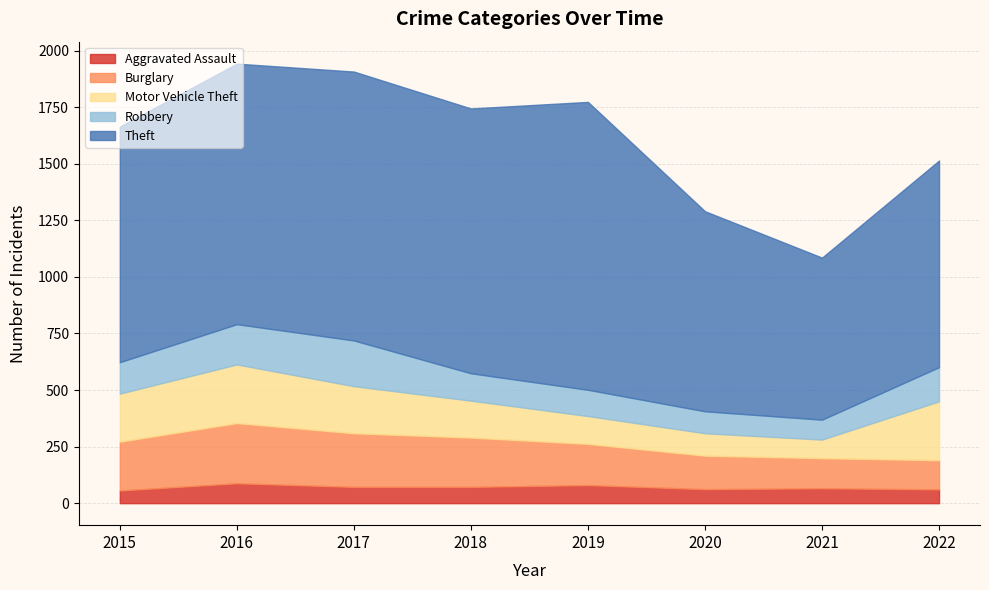

Which label corresponds to the smallest value in the chart?

2015